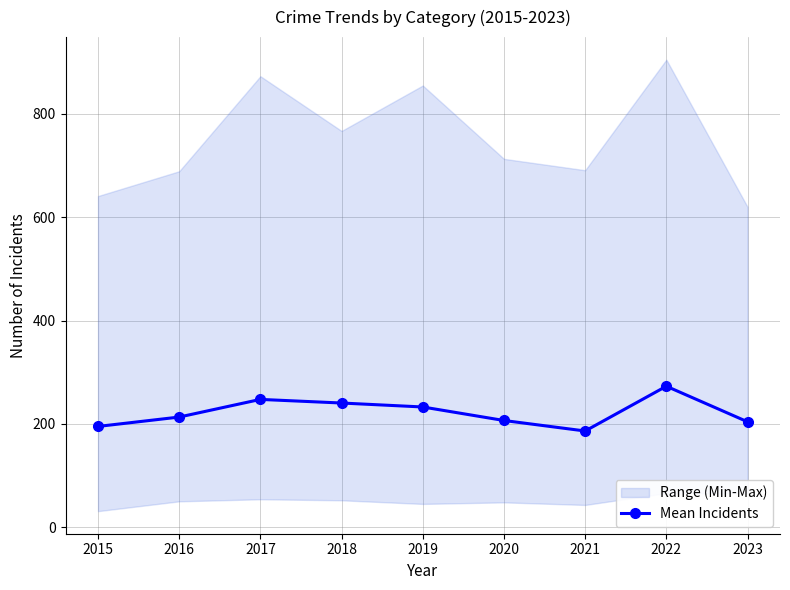

What is the value of the 2nd point from the left?

213.2